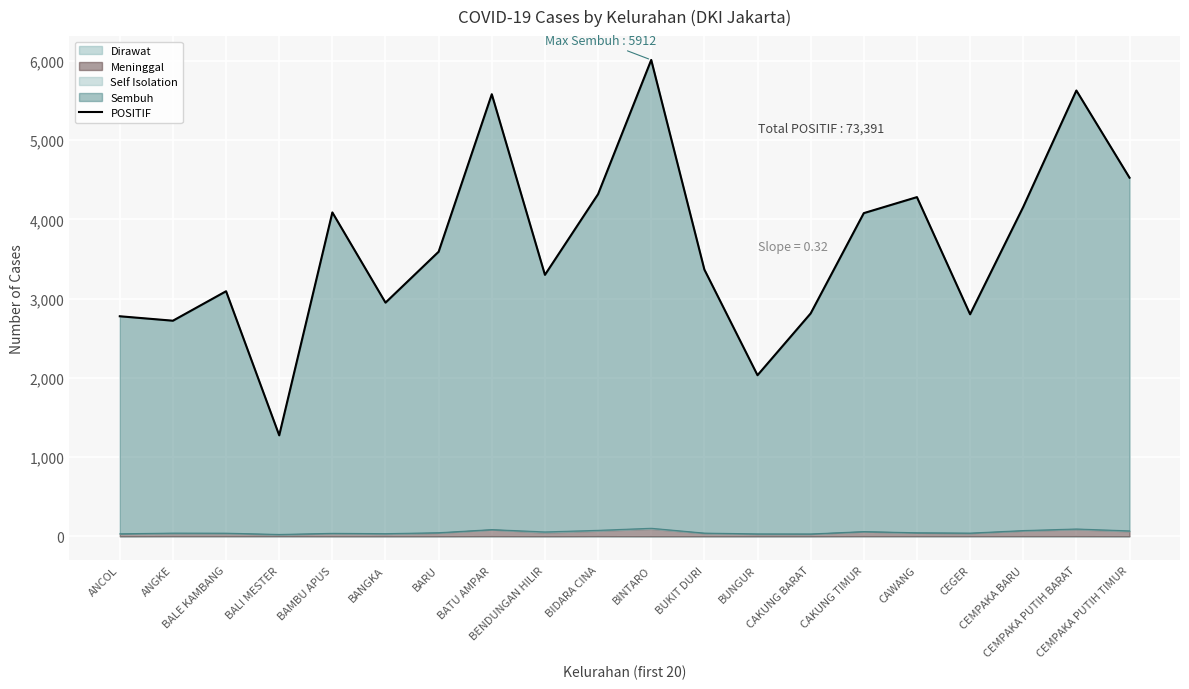

How many data points are above 3592?

9